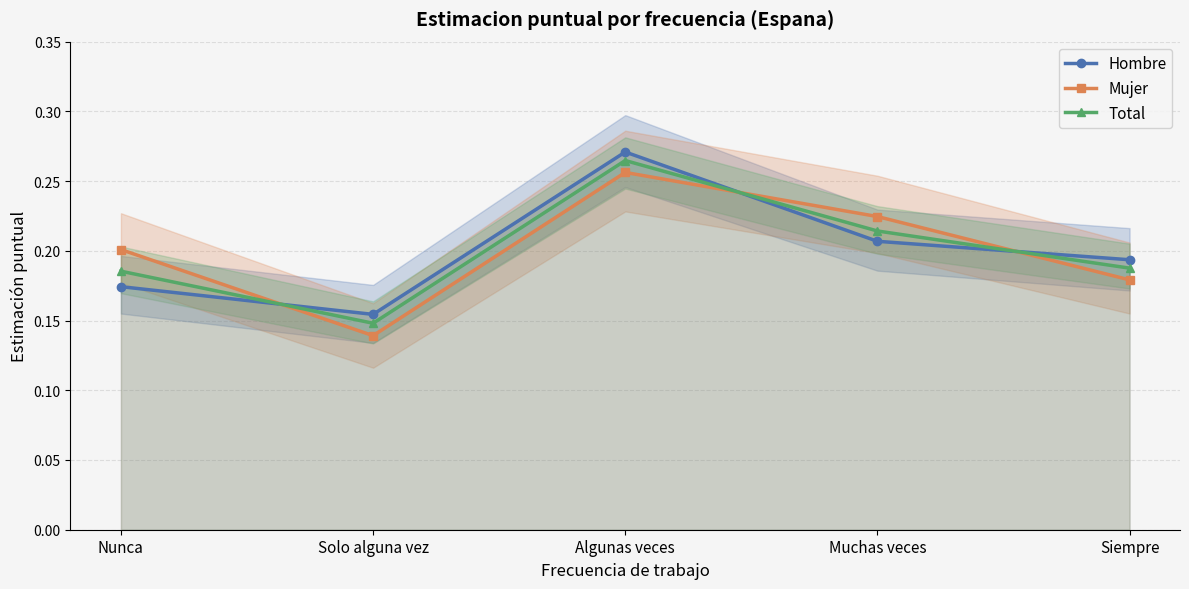

Which has a higher value, Muchas veces or Solo alguna vez?

Muchas veces